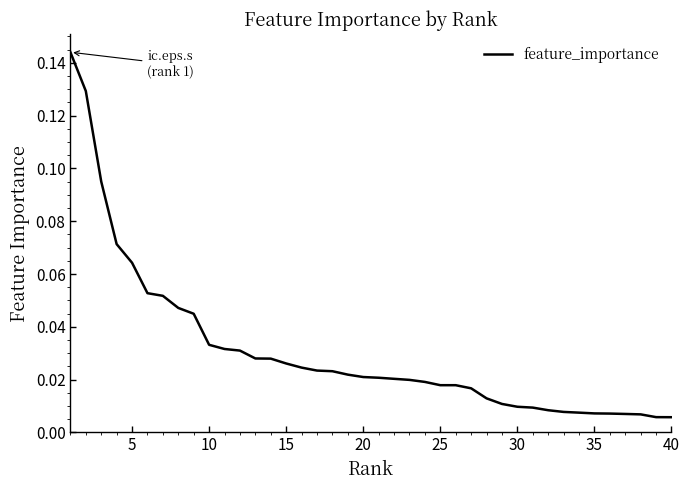

Does the chart display data point markers on the line(s)?

No